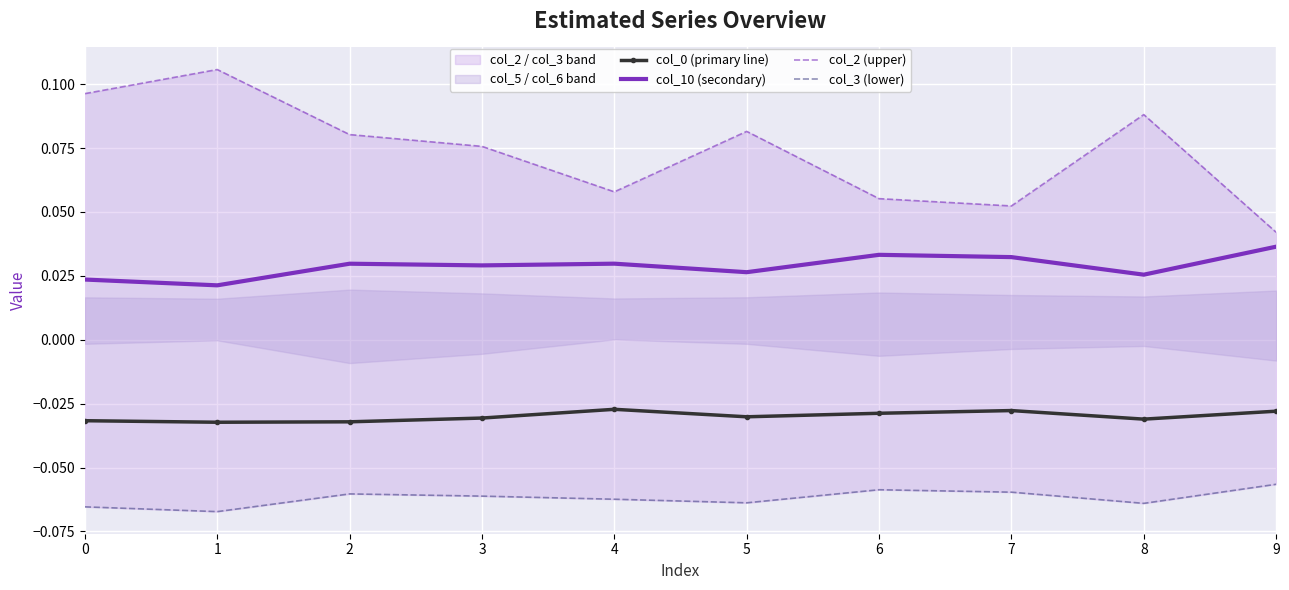

True or false: col_0 (primary line) has more than 2 points higher than both neighbors.

False